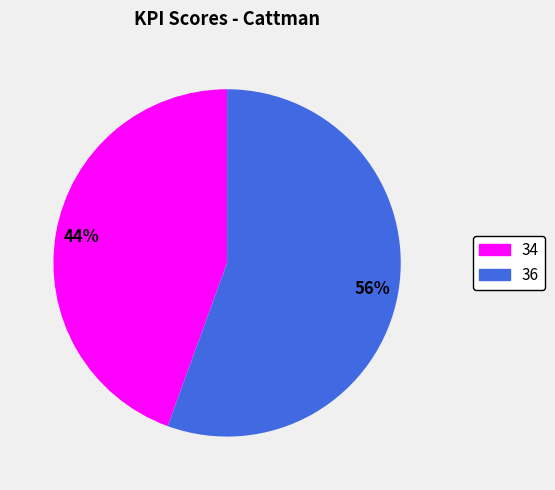

What percentage is the 36 slice, to the nearest percent?

56%